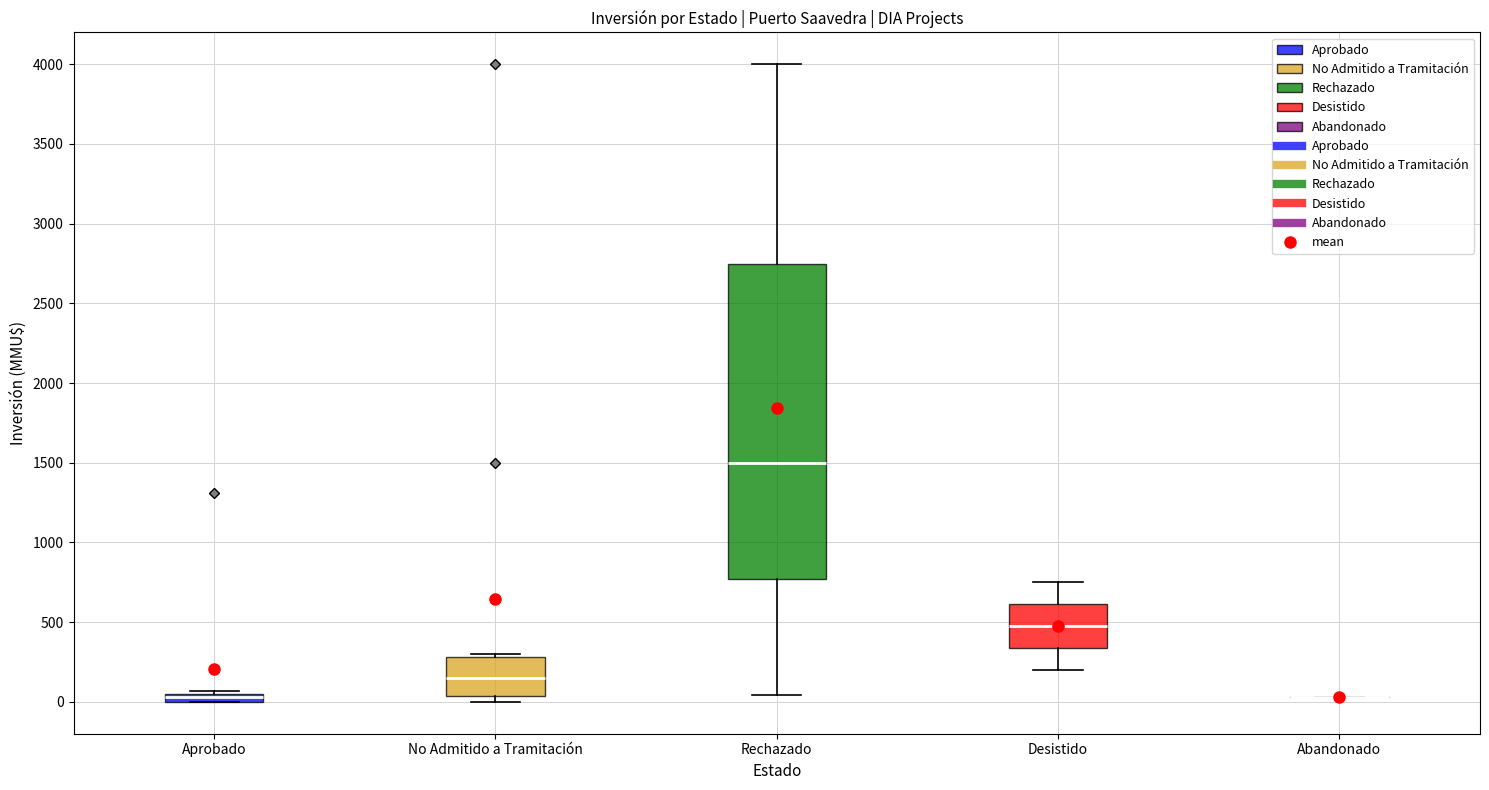

Where does the upper whisker of the box for Rechazado end on the y-axis? The values are not printed on the chart, so give them approximately, as read against the axis.

4000